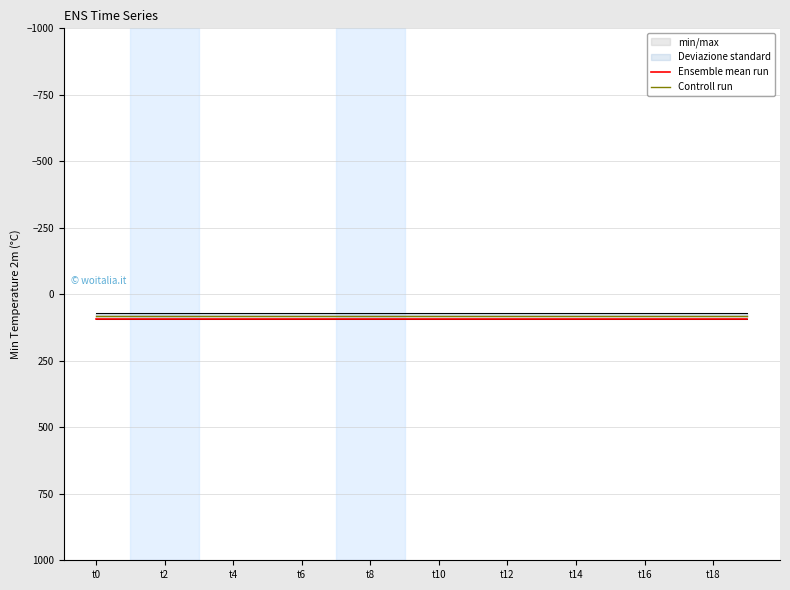

The value of Ensemble mean run at t0 is 91. True or false?

True